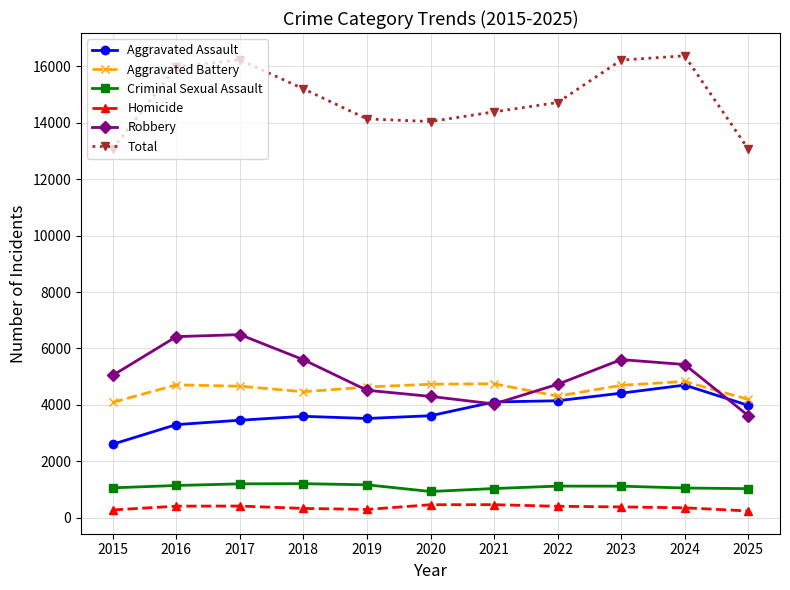

What is the value of the Aggravated Assault point at the 11th from the left?

3983